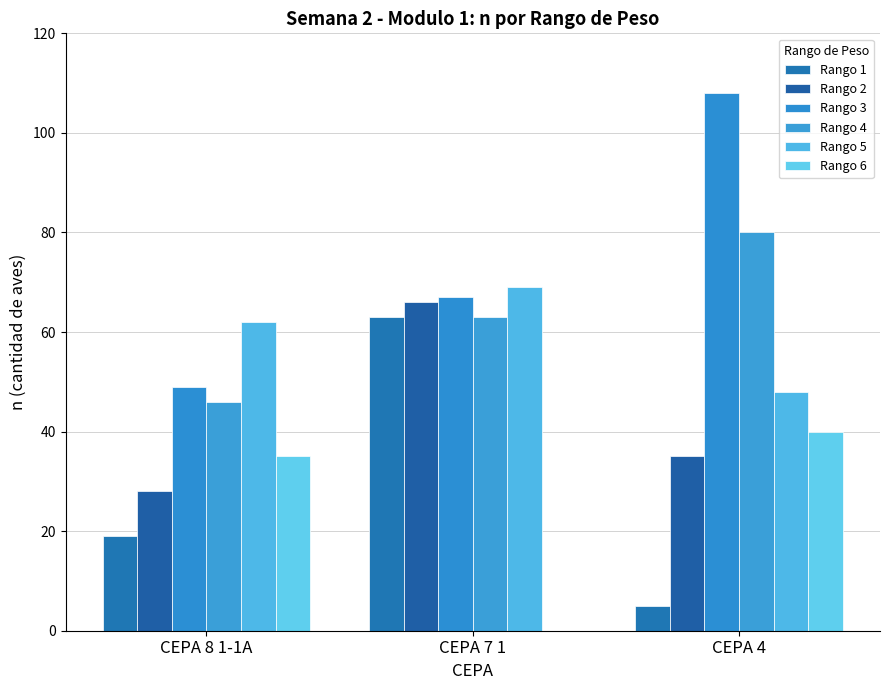

Where is Rango 4 nearest to the value 63?

CEPA 7 1